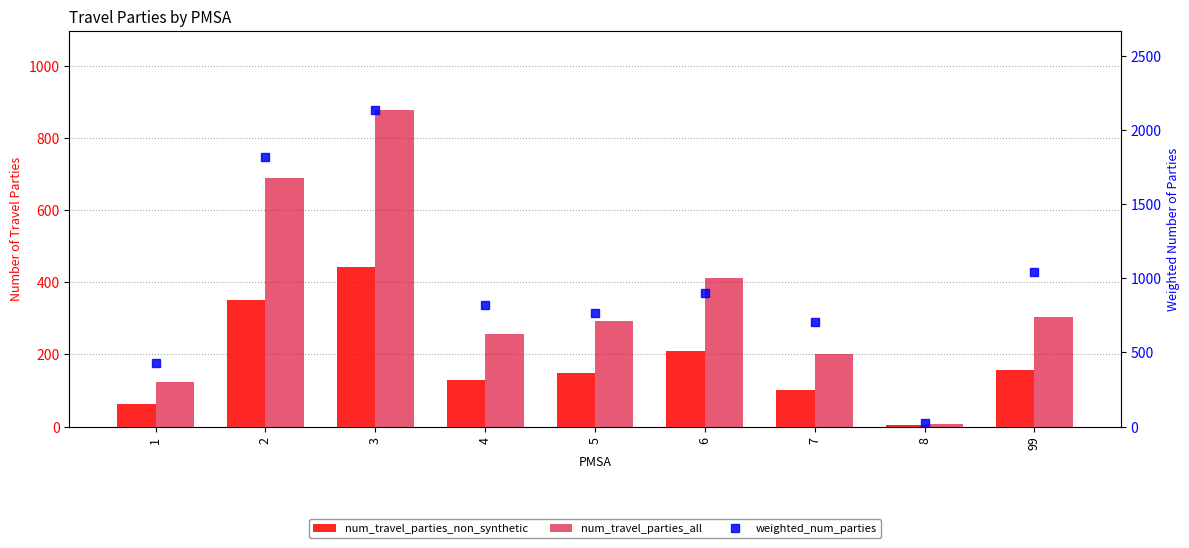

What is the total value across all series at 6?

1522.9